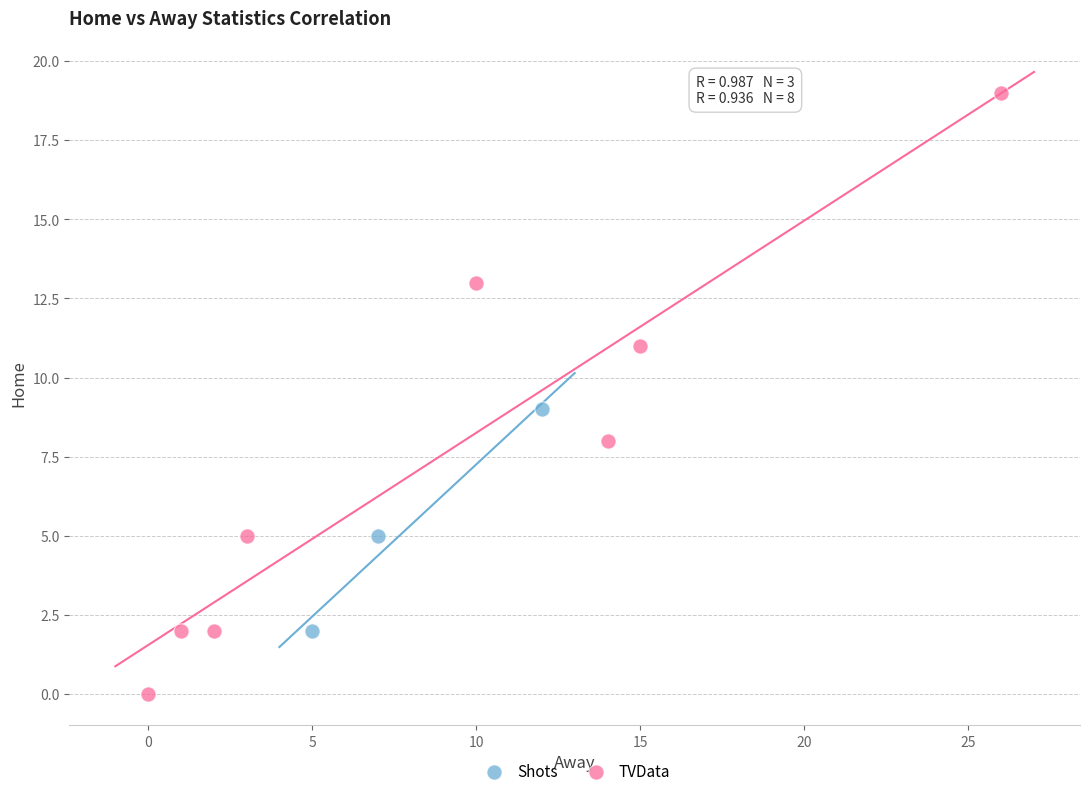

Which series contains the lowest Y value?

TVData